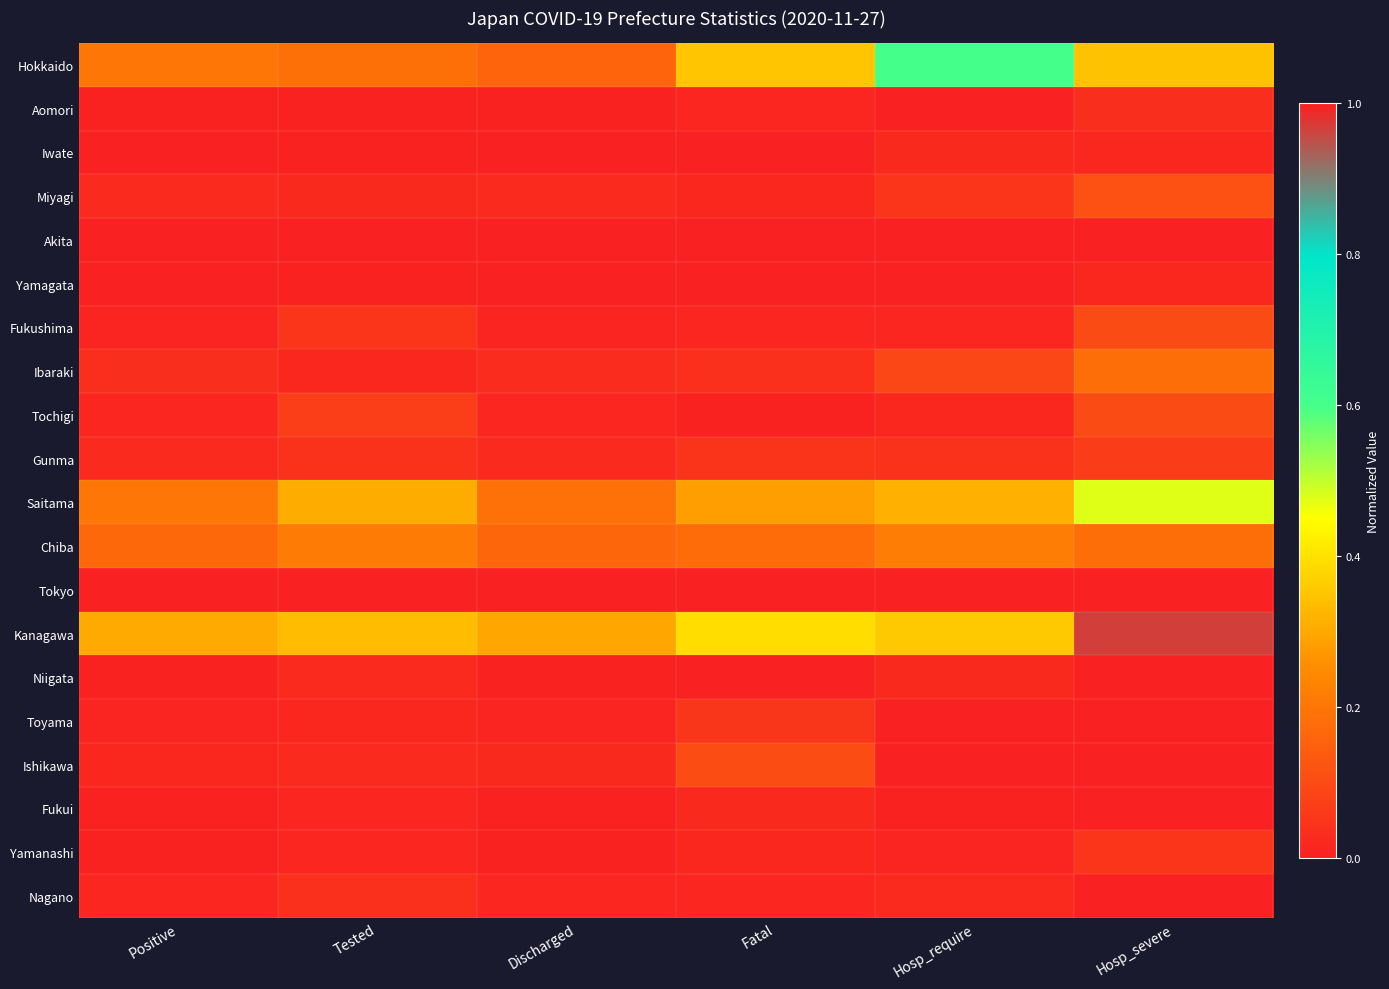

Which series has the largest total across all categories?

Tokyo